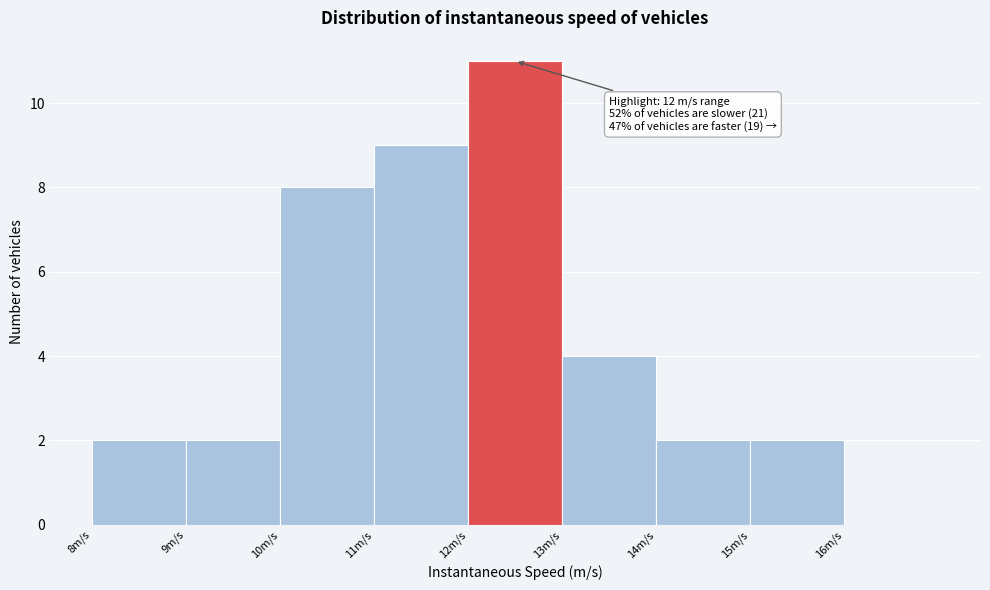

Which range on the x-axis has the tallest bar?

12 to 13